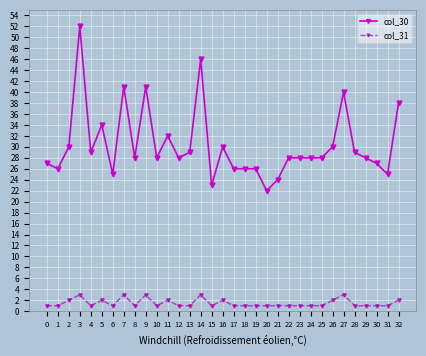

What is the total value across all series at 5?

36